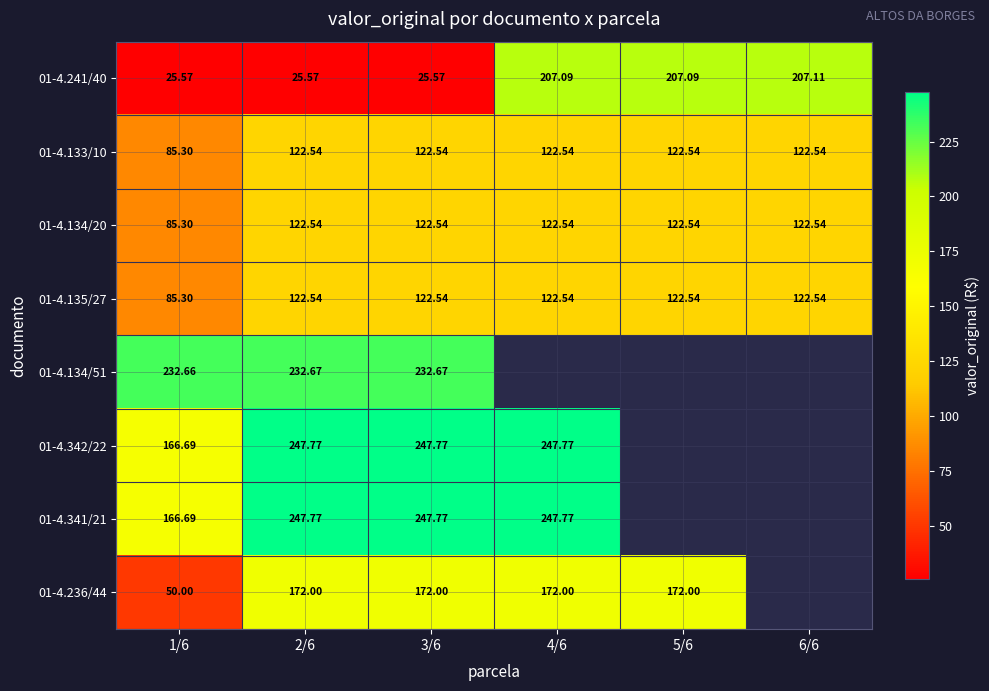

How many data points does each series have?

6